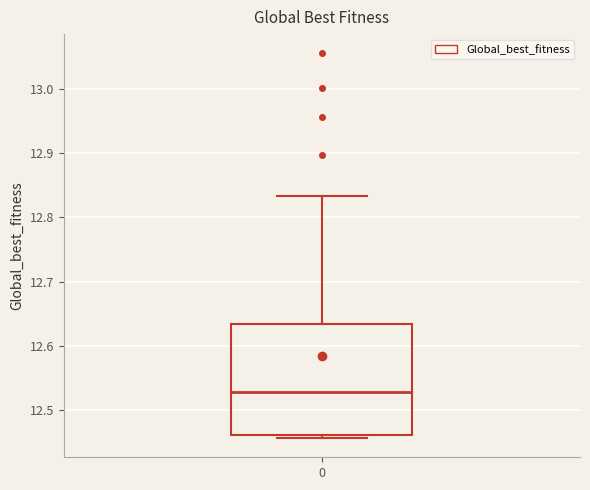

Transcribe this box plot: give where the median line is, the range the box spans, and where the two whiskers end, as read against the y-axis. The values are not printed on the chart, so give them approximately, as read against the axis.

median 12.53, box 12.46 to 12.63, whiskers 12.46 (just below the box's lower edge) to 12.83